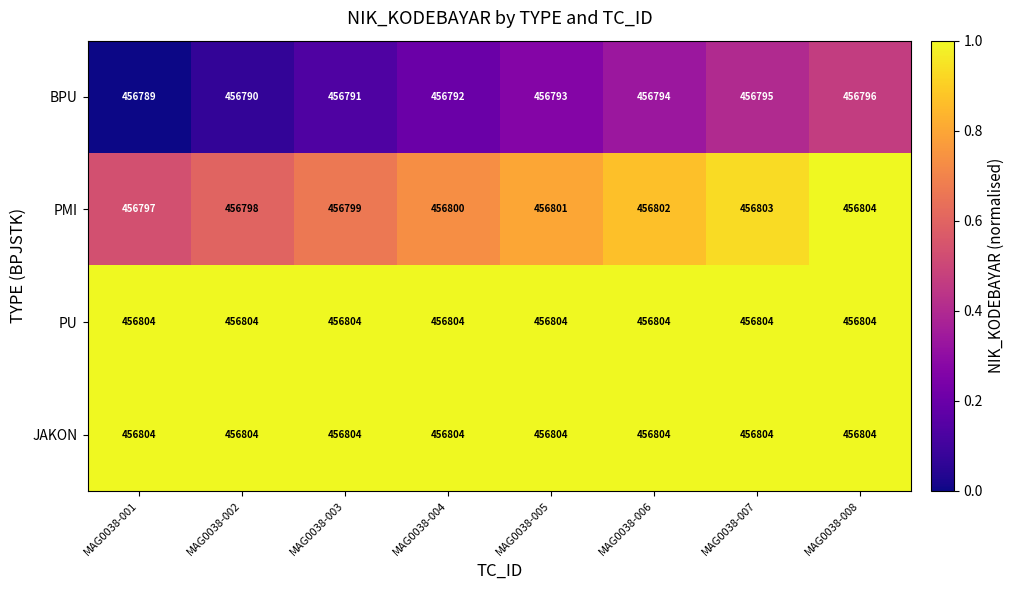

Is it true that PMI equals 99845 at MAG0038-006?

False